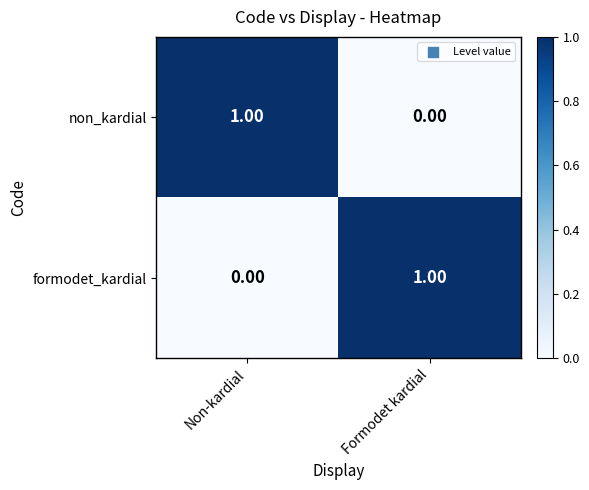

Is the value of formodet_kardial at Non-kardial greater than the value of non_kardial at Non-kardial?

No